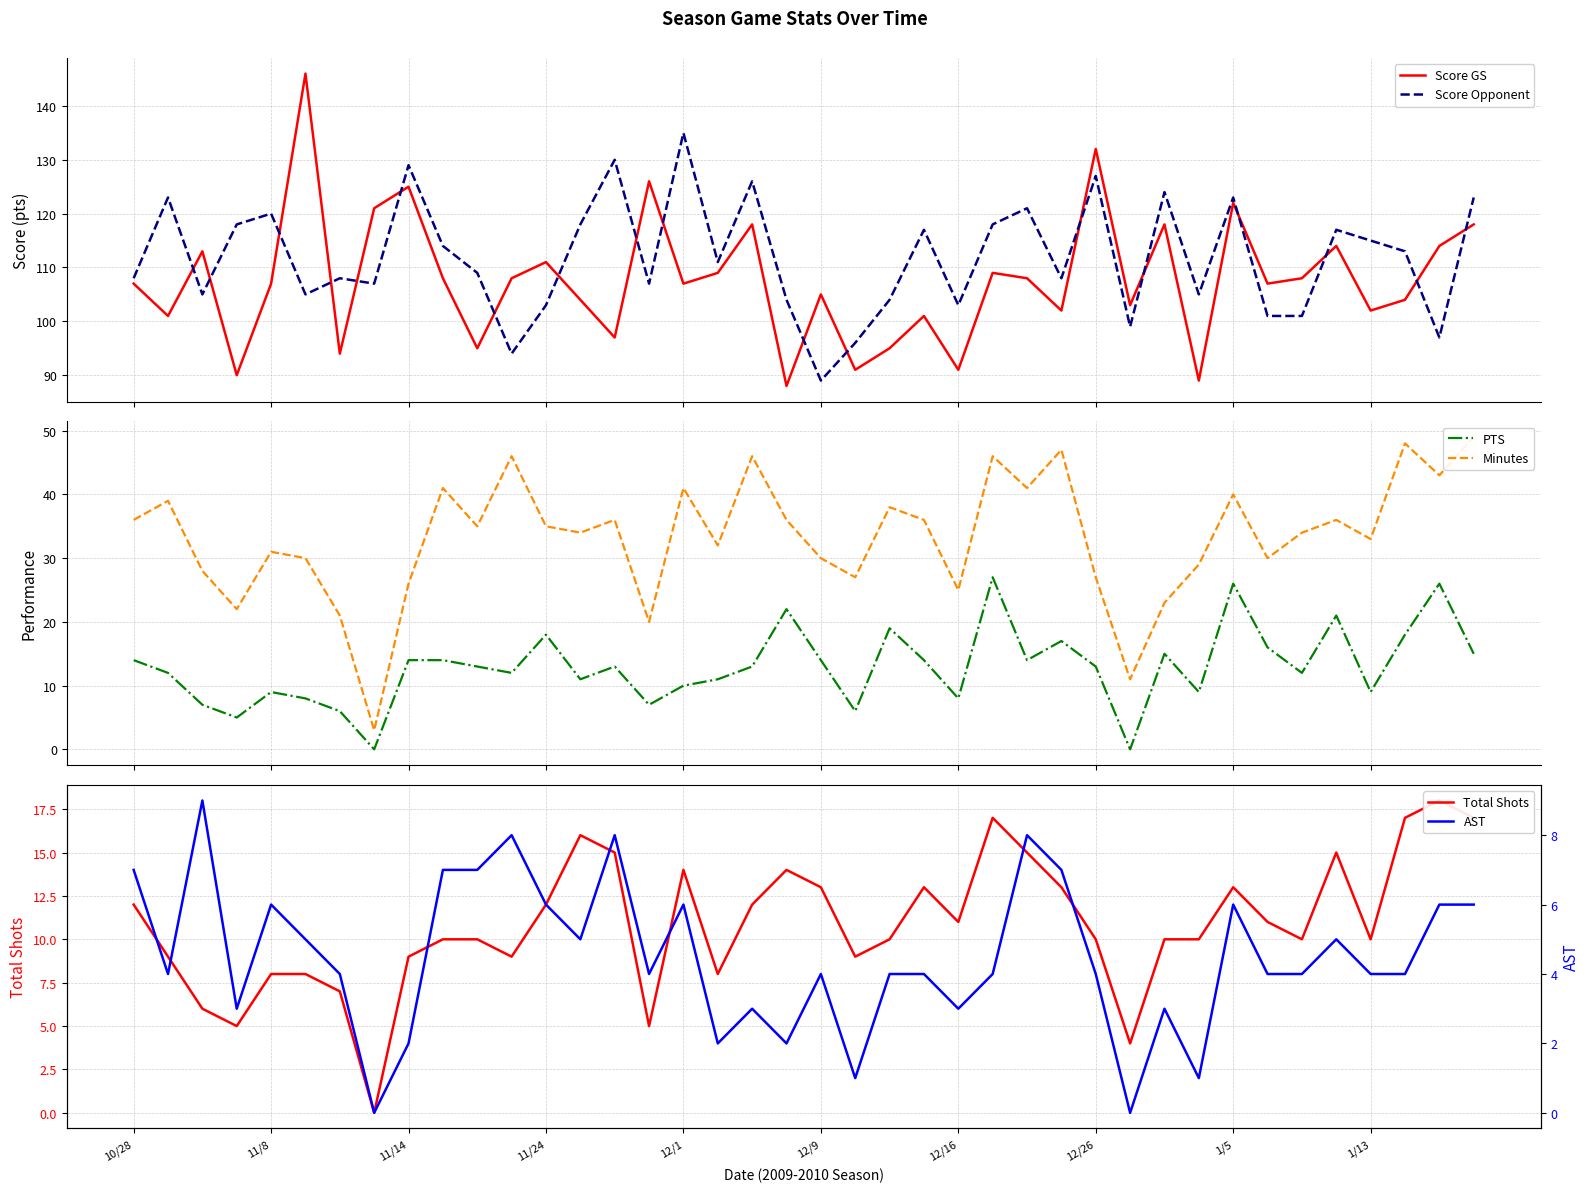

What value does the PTS series have at 11, to the nearest 10?

10